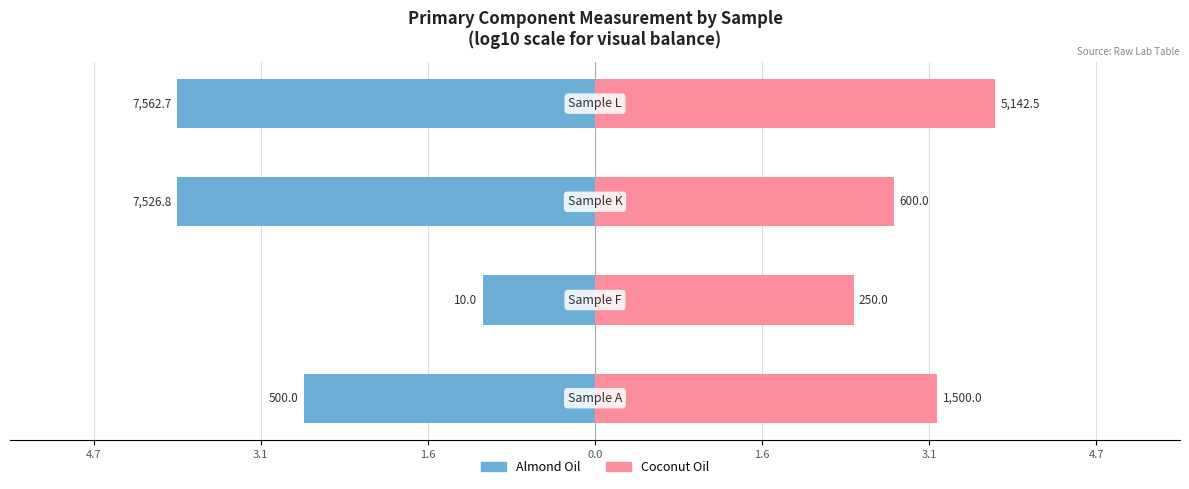

Read the Almond Oil value at 3.1.

-1.0